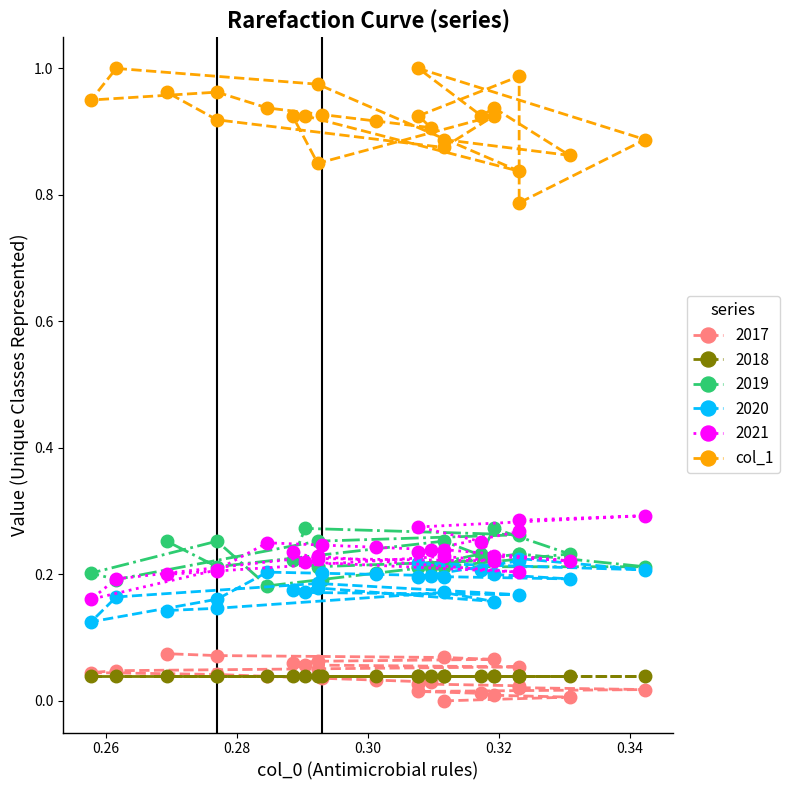

How many categories are shown in the chart?

25